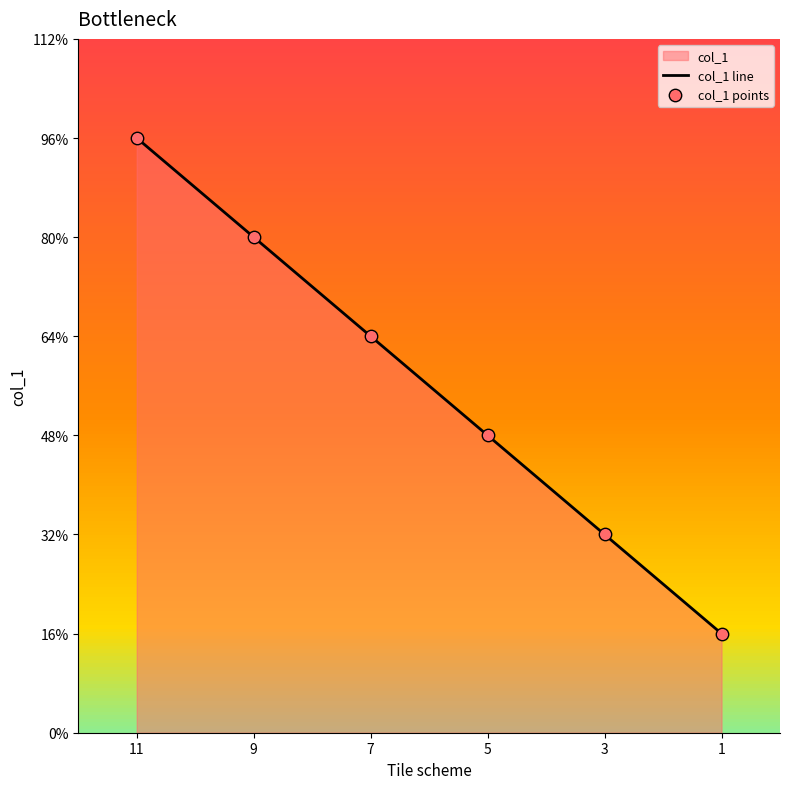

What is the total value across all series at 5?

12